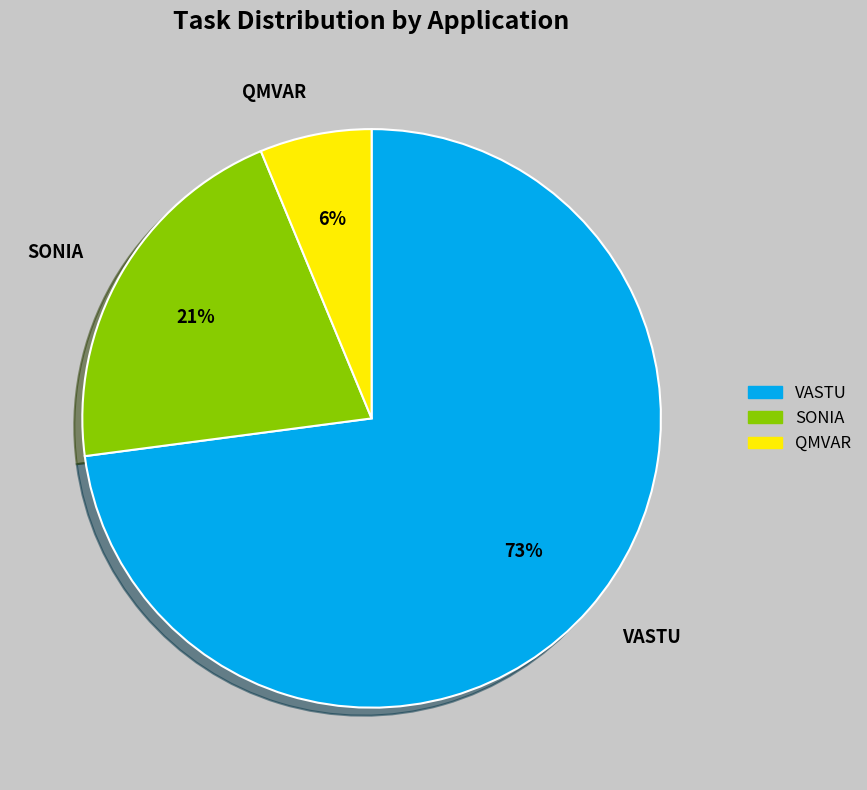

Is the sum of VASTU and SONIA greater than half?

Yes